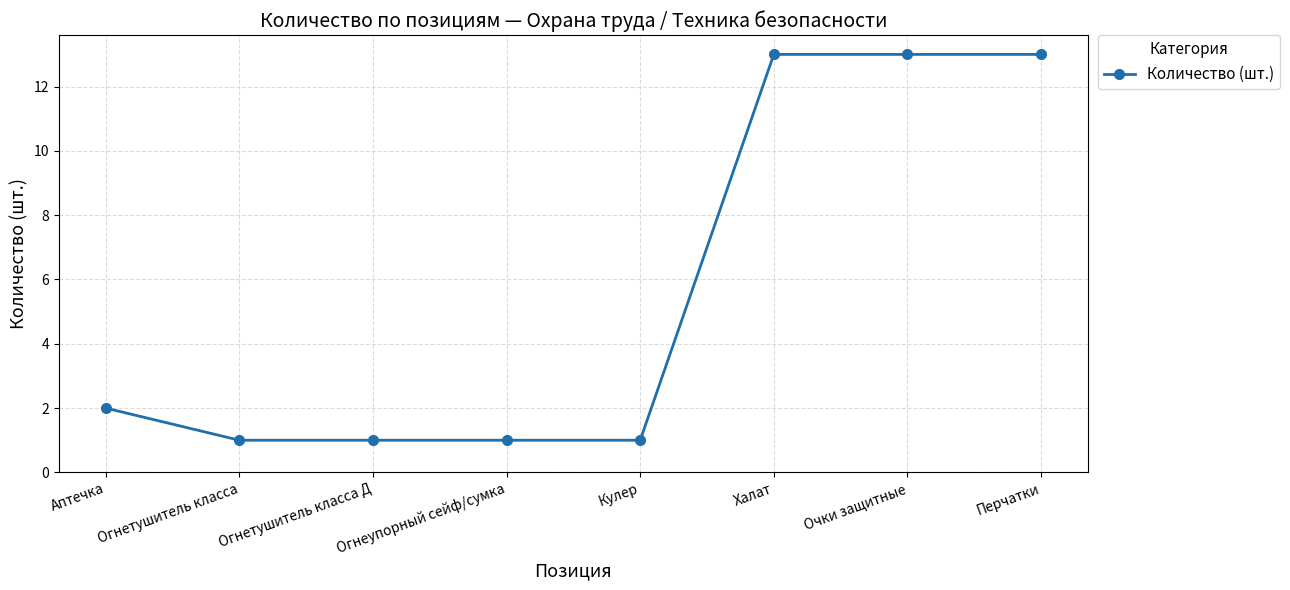

At which label is the value closest to 7?

Аптечка